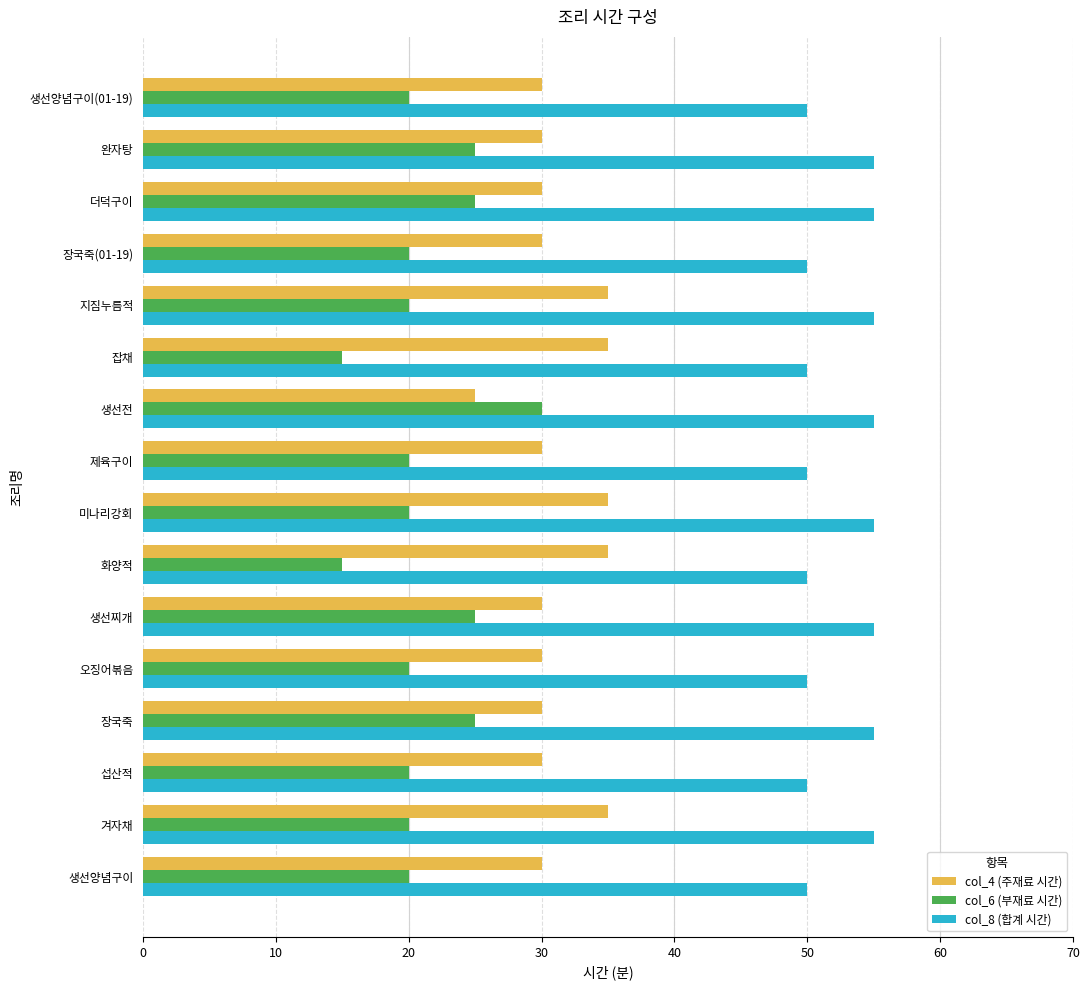

Rank the series by their average value, from lowest to highest.

col_6 (부재료 시간), col_4 (주재료 시간), col_8 (합계 시간)